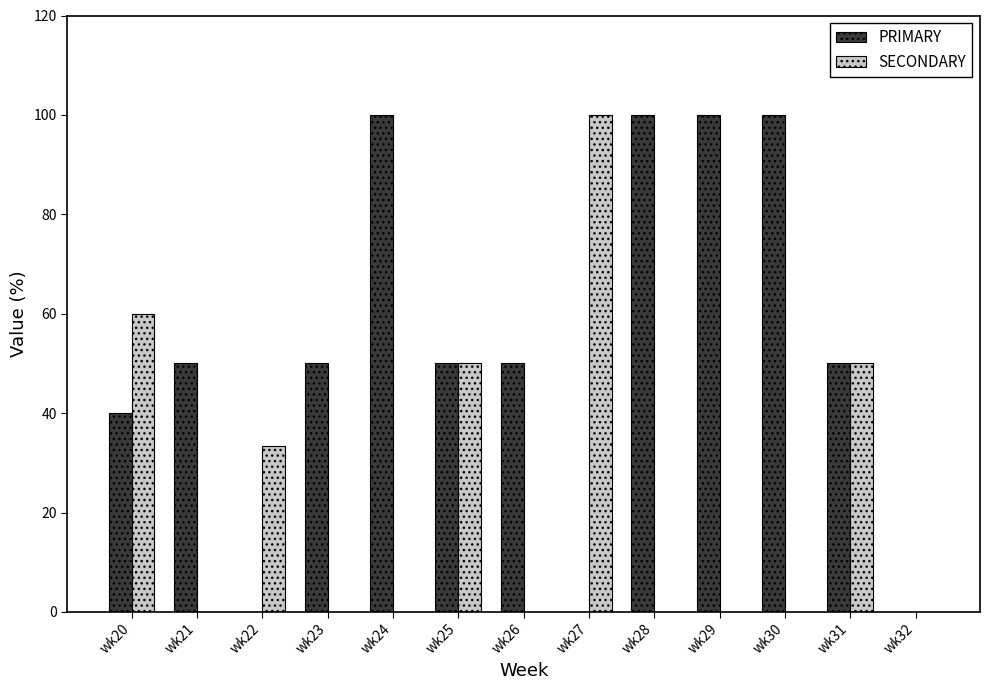

Reading left to right, list all the values displayed in this chart.

PRIMARY: 40.0	50.0	0.0	50.0	100.0	50.0	50.0	0.0	100.0	100.0	100.0	50.0	0.0
SECONDARY: 60.0	0.0	33.3	0.0	0.0	50.0	0.0	100.0	0.0	0.0	0.0	50.0	0.0